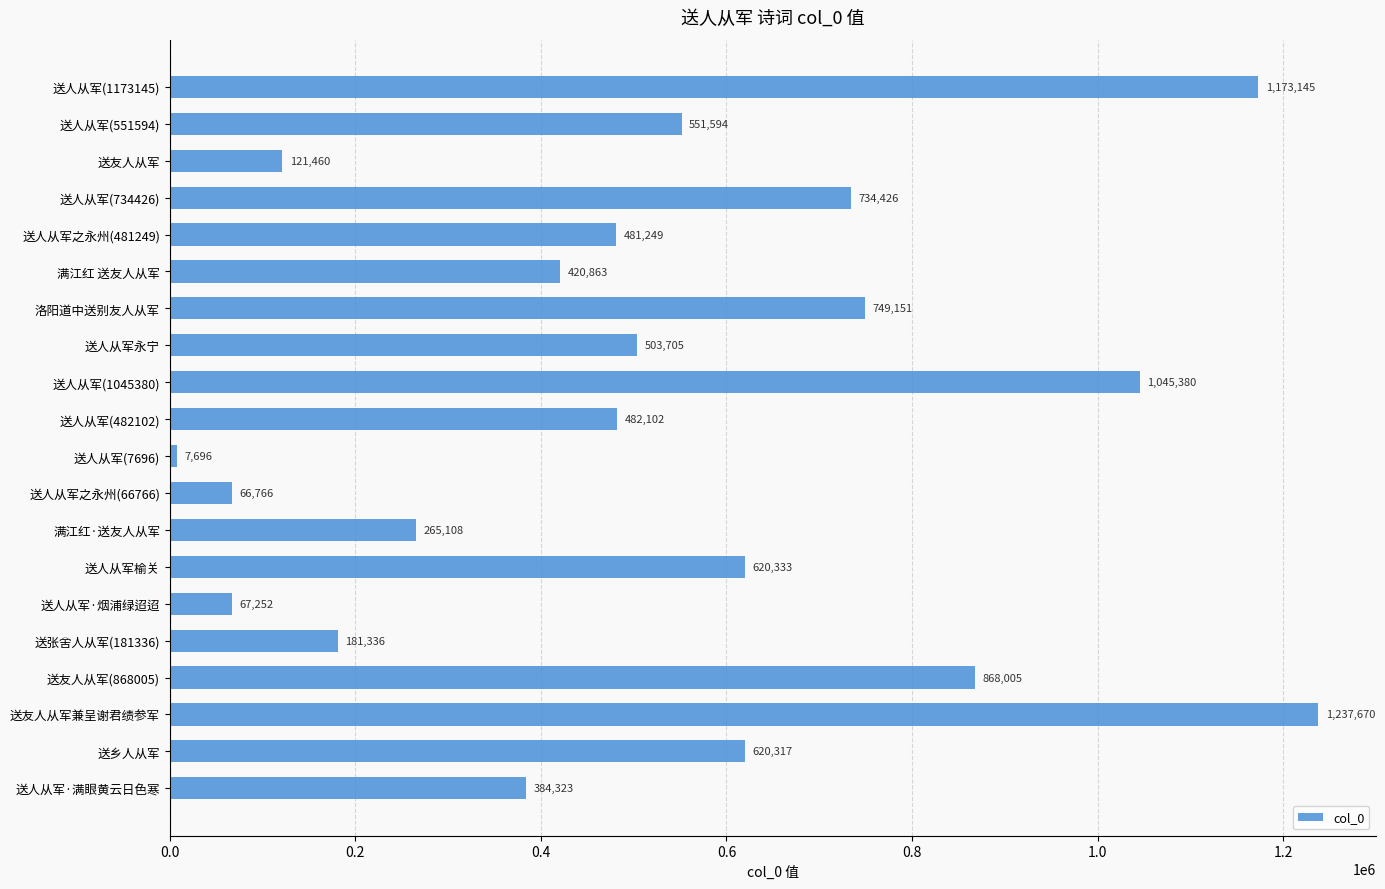

Reading top to bottom, what are all the values shown in this chart?

1173145	551594	121460	734426	481249	420863	749151	503705	1045380	482102	7696	66766	265108	620333	67252	181336	868005	1237670	620317	384323